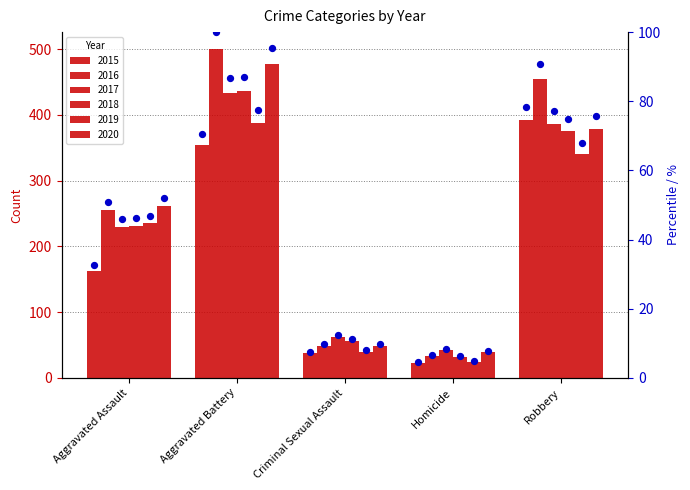

What is the ratio of the value at Robbery to the value at Aggravated Assault?

2.4